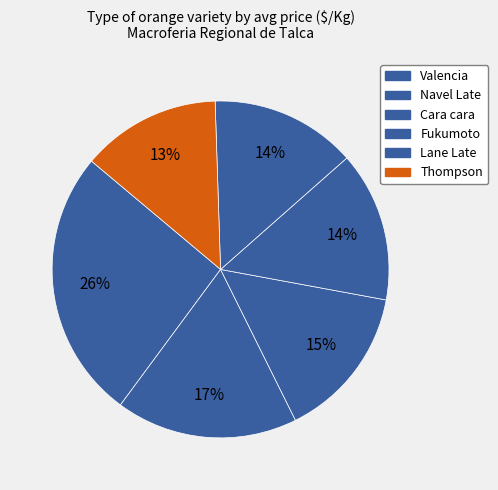

How many slices are in this pie chart?

6